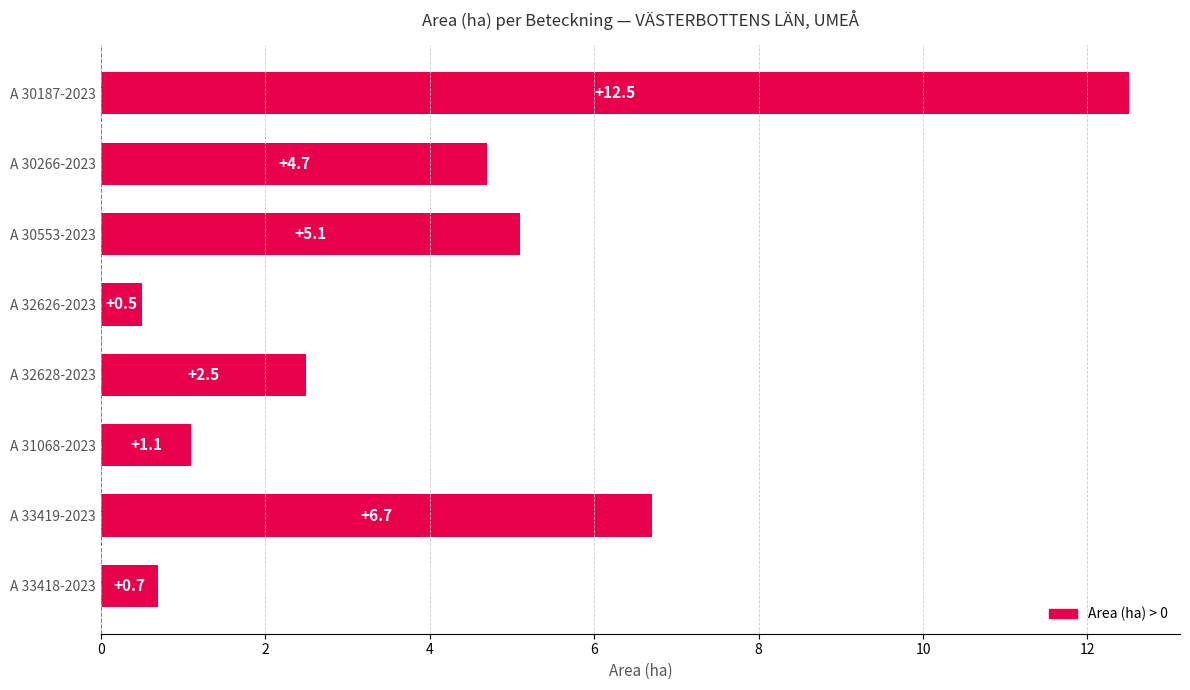

Where is the data nearest to the value 6?

A 33419-2023